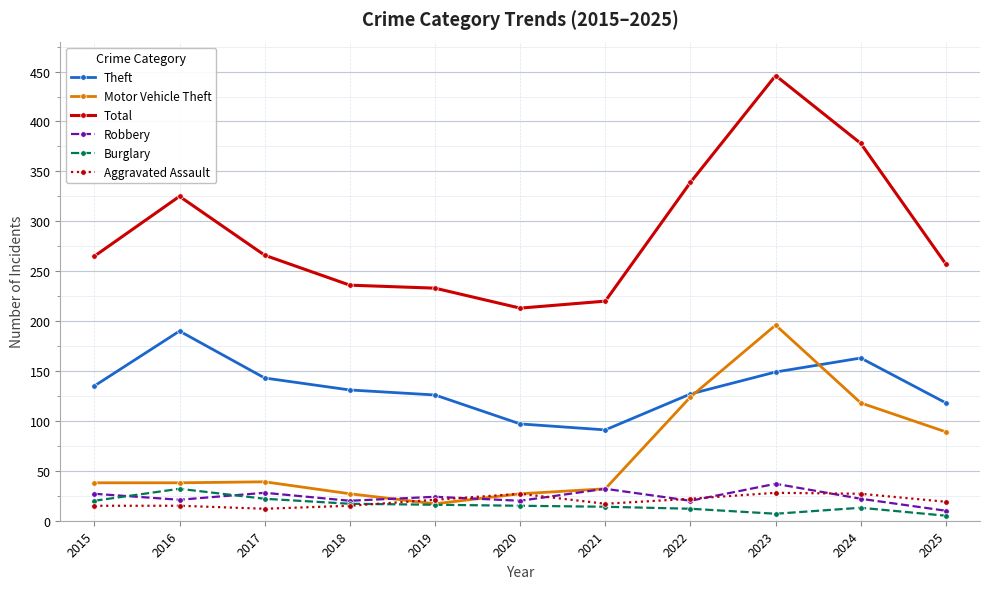

True or false: Total has a value of 325 at 2016.

True